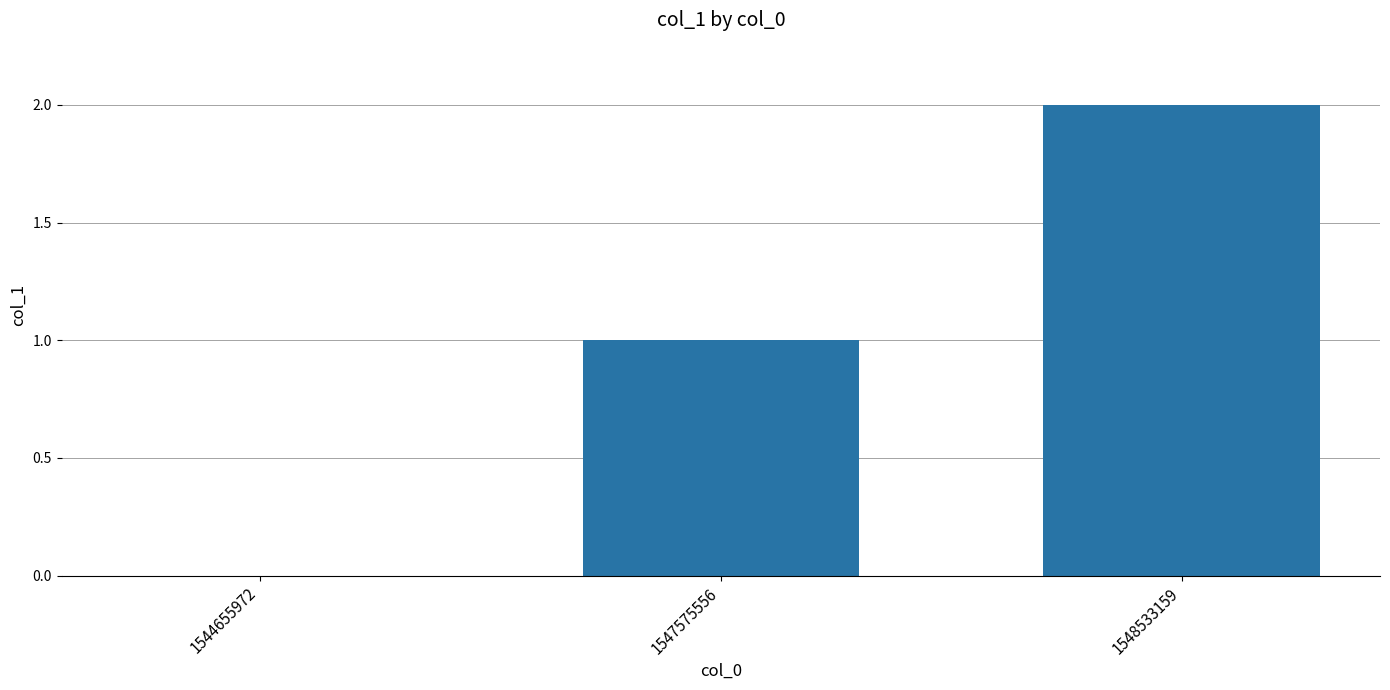

The chart shows a value of 0 at 1544655972. True or false?

True